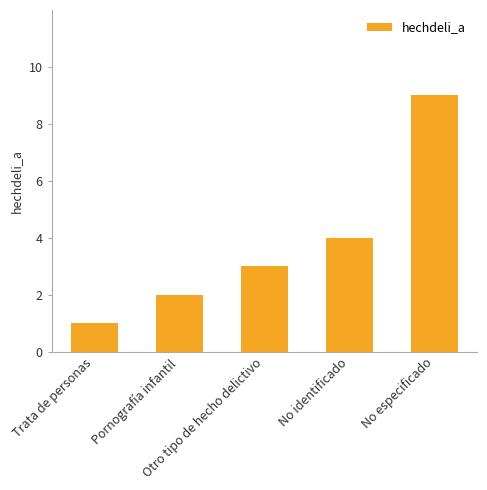

Count the number of data series in this chart.

1